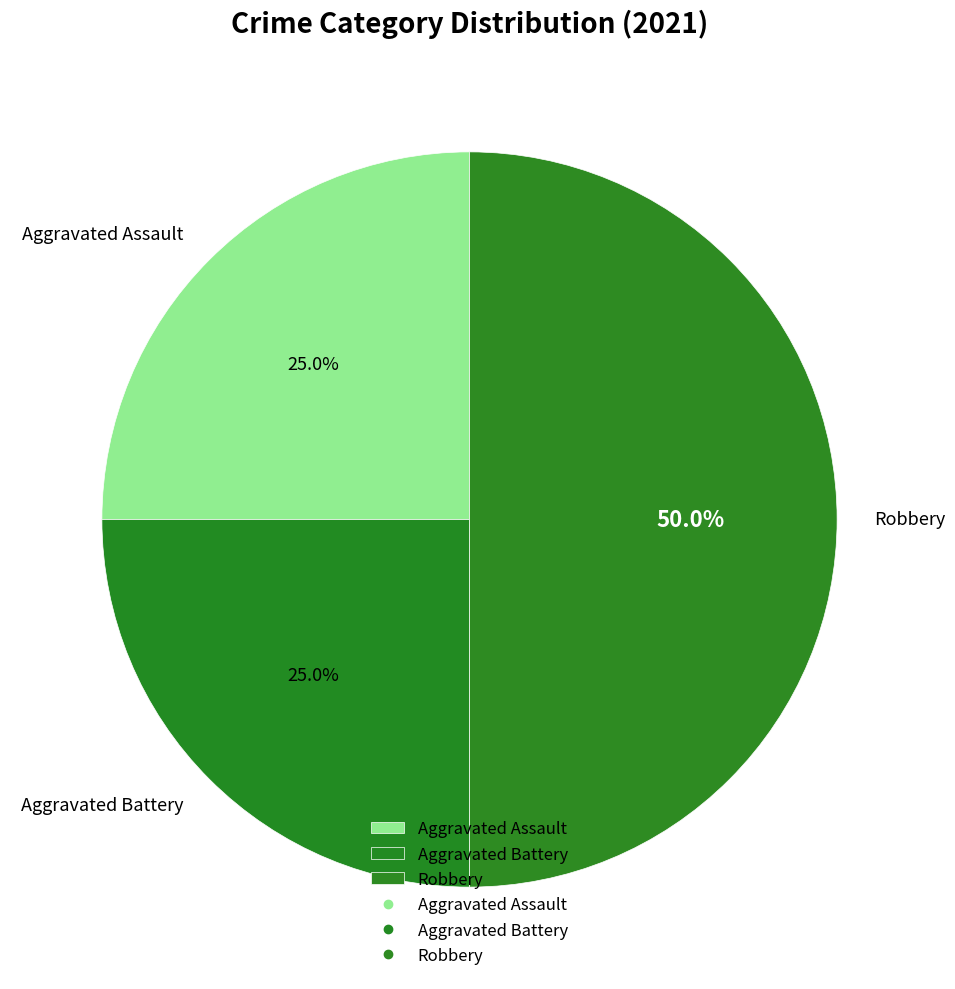

Approximately how many times larger is the value at Aggravated Battery compared to Robbery?

0.5